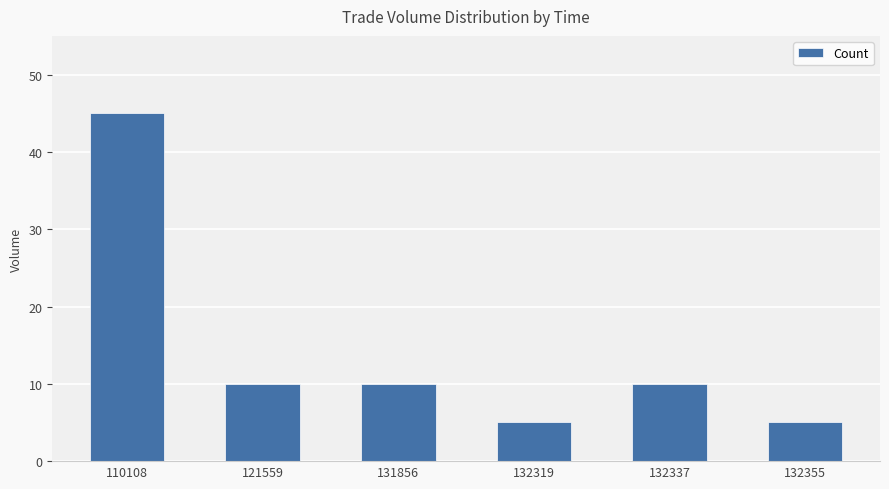

What is the value of the 1st bar from the left?

45